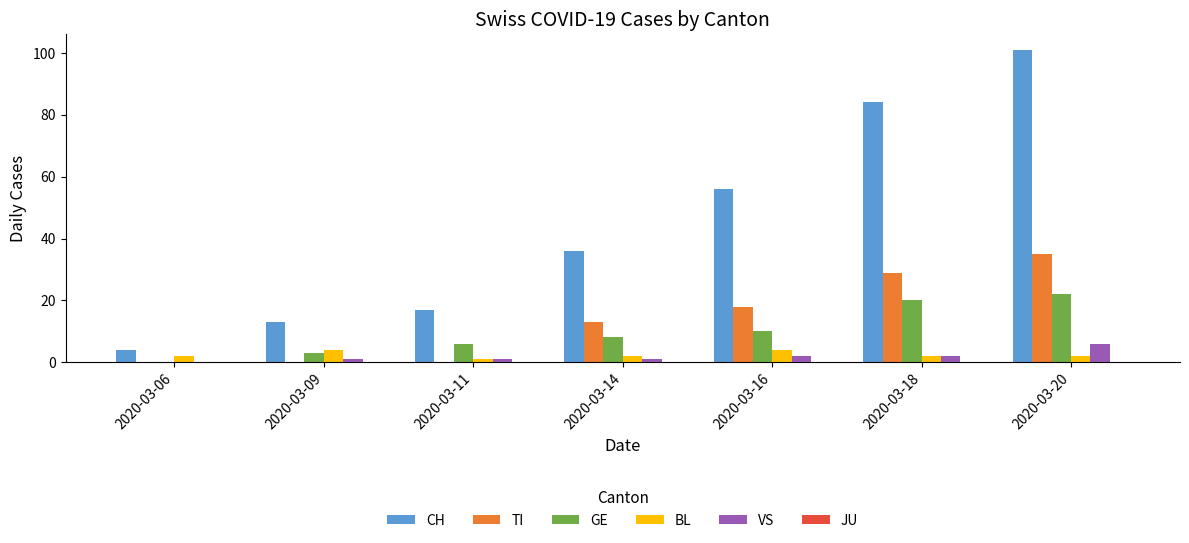

What is the sum of all BL values?

17